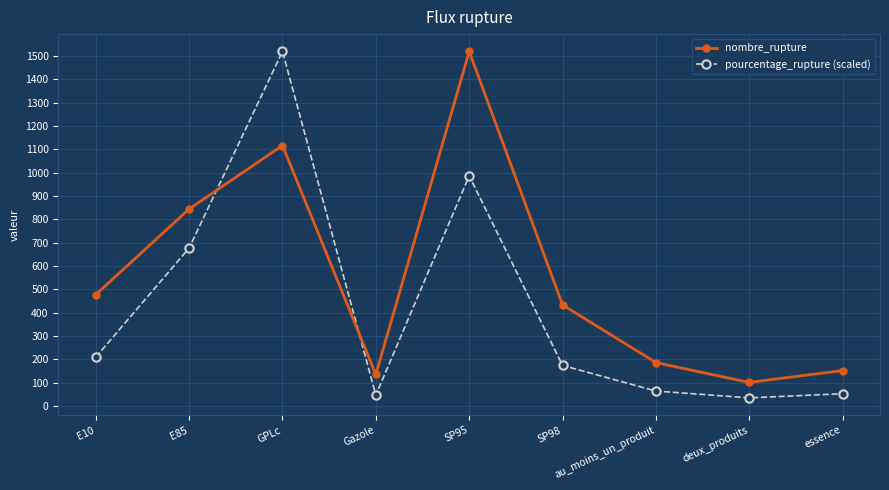

Which series has the largest range (max minus min)?

pourcentage_rupture (scaled)